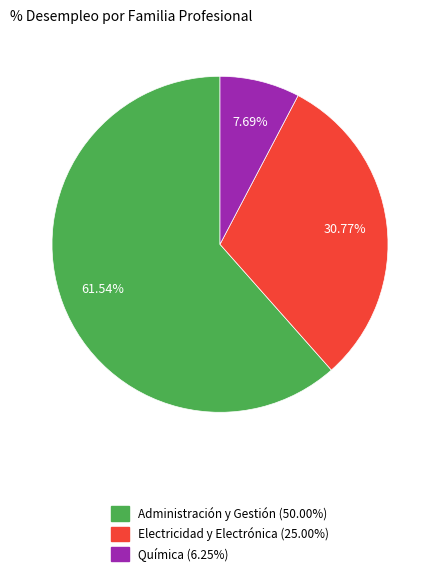

Which category has the biggest portion of the pie?

Administración y Gestión (50.00%)